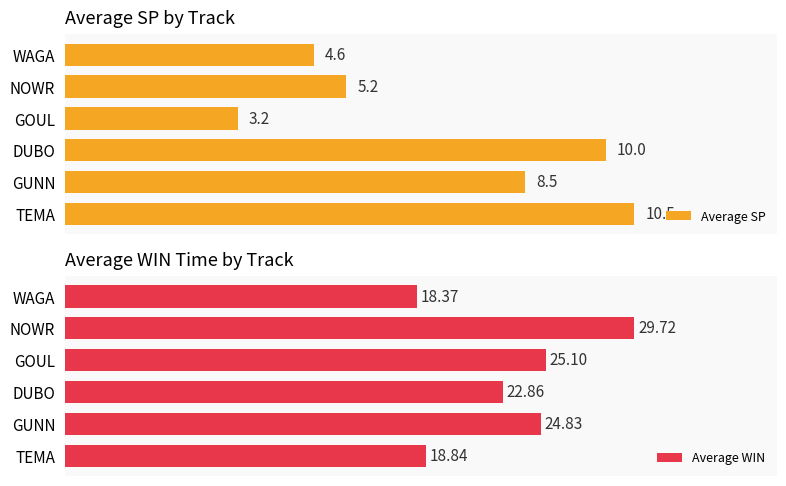

How many bars are there in total?

12